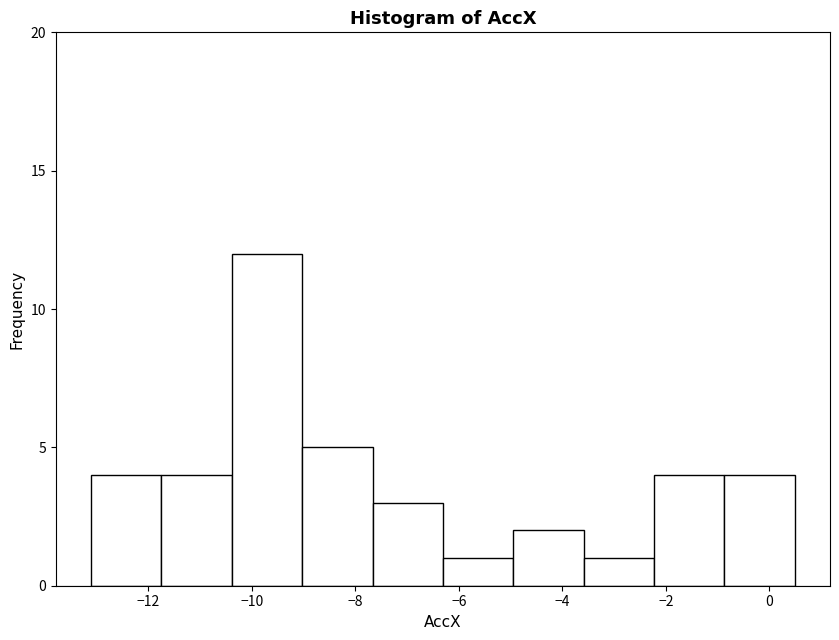

How tall is the bar that spans -9.0 to -7.6 on the x-axis? Neither the bar edges nor the heights are printed on the chart, so give them approximately, as read against the axes.

5